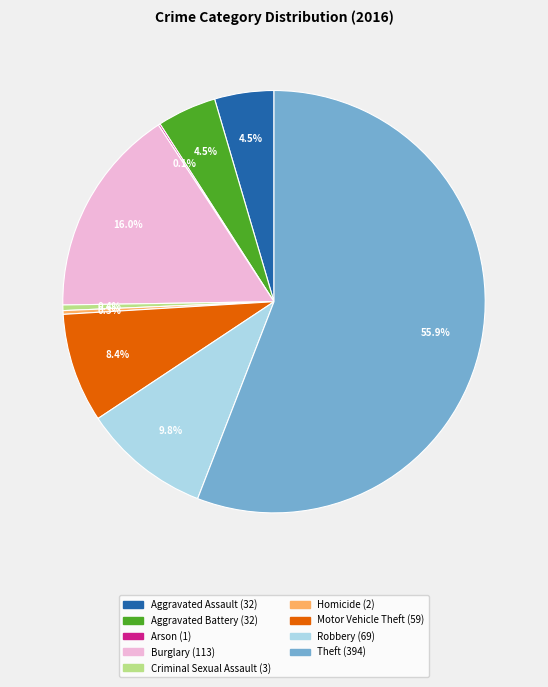

Which slice is the largest?

Theft